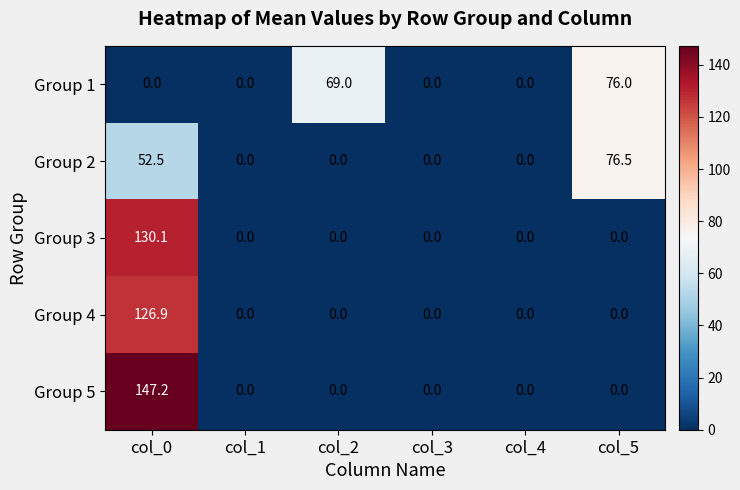

Which series changed the most between col_1 and col_2?

Group 1